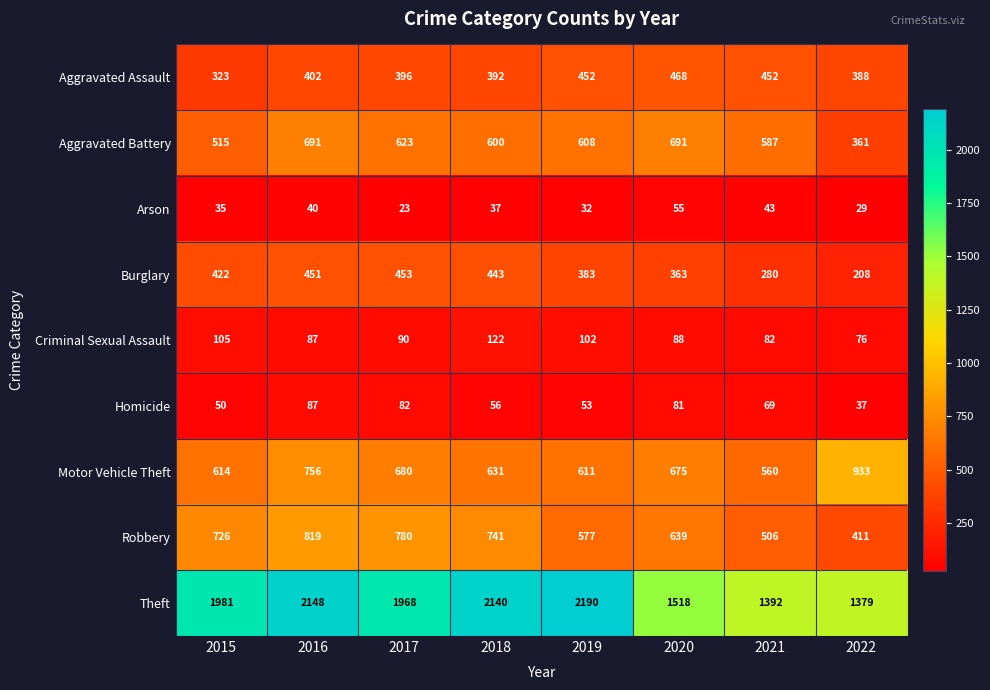

What is the maximum value shown in the chart?

2190